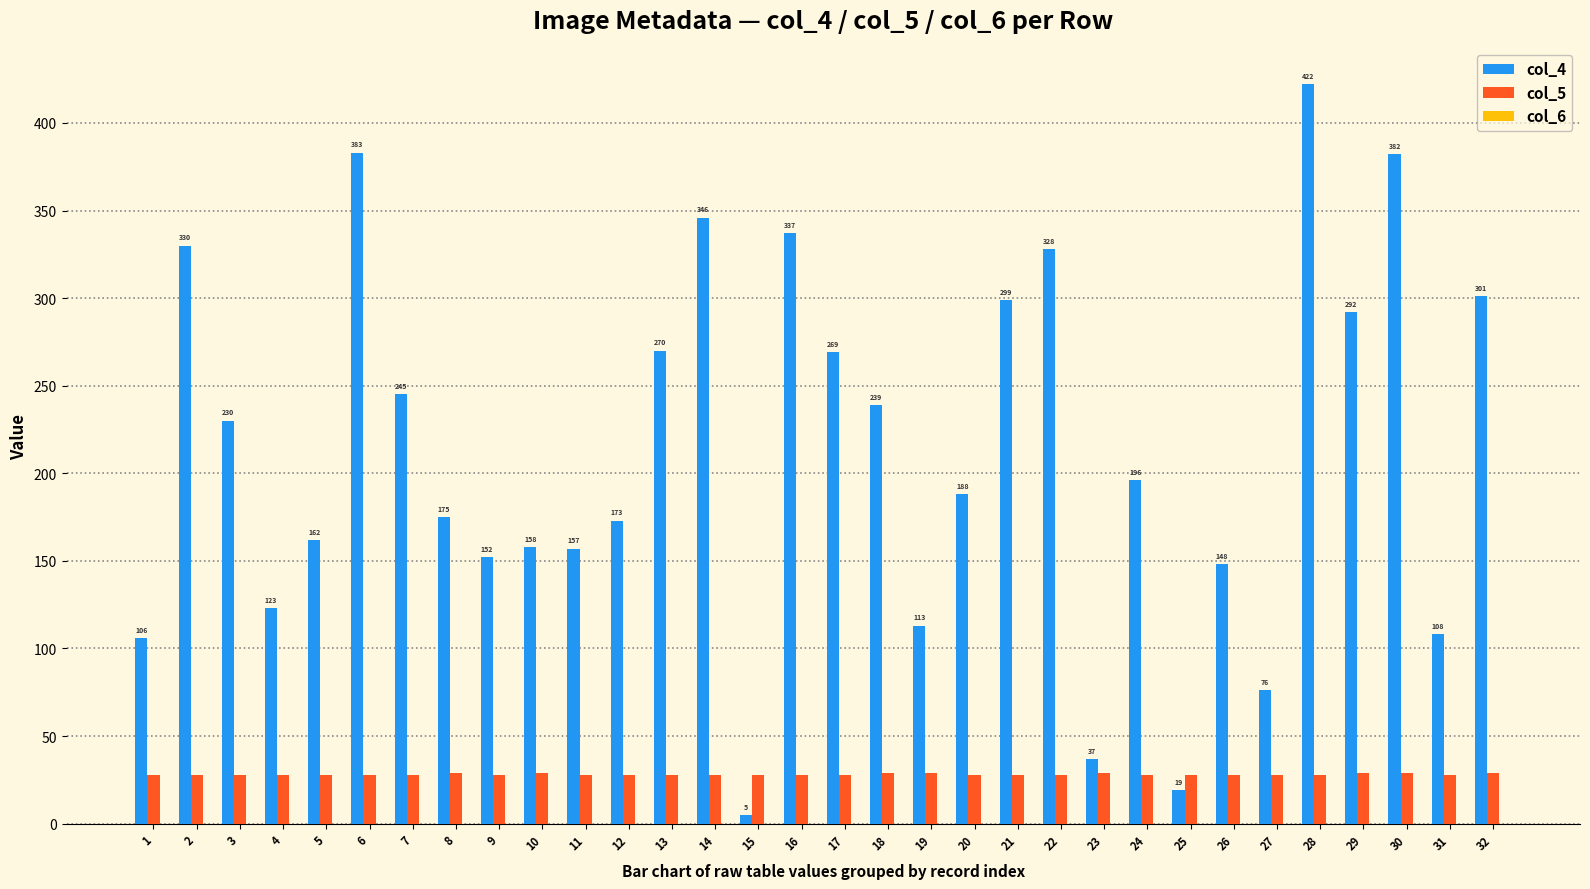

The value of col_5 at 13 is 28. True or false?

True